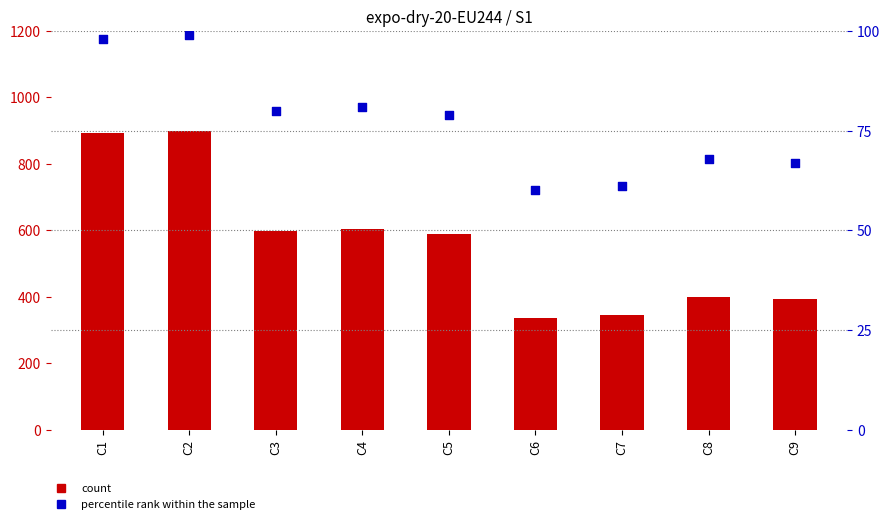

At which category is the sum across all series the highest?

C2